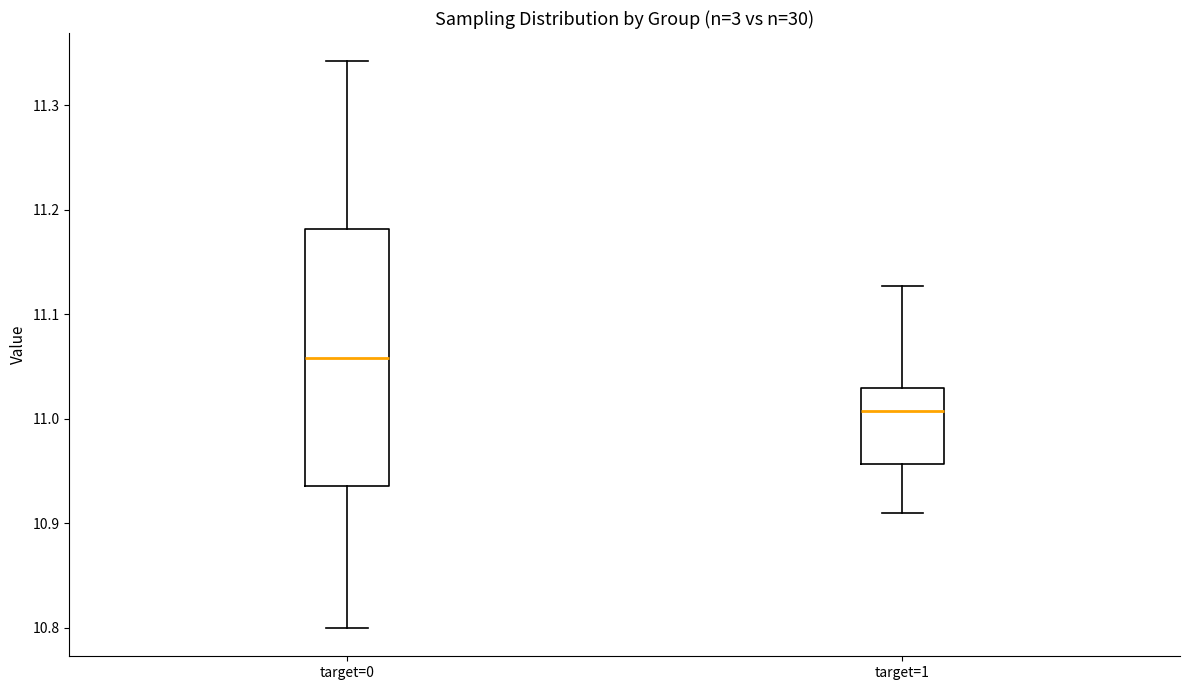

Where does the median line of the box for target=1 sit on the y-axis? The values are not printed on the chart, so give them approximately, as read against the axis.

11.01